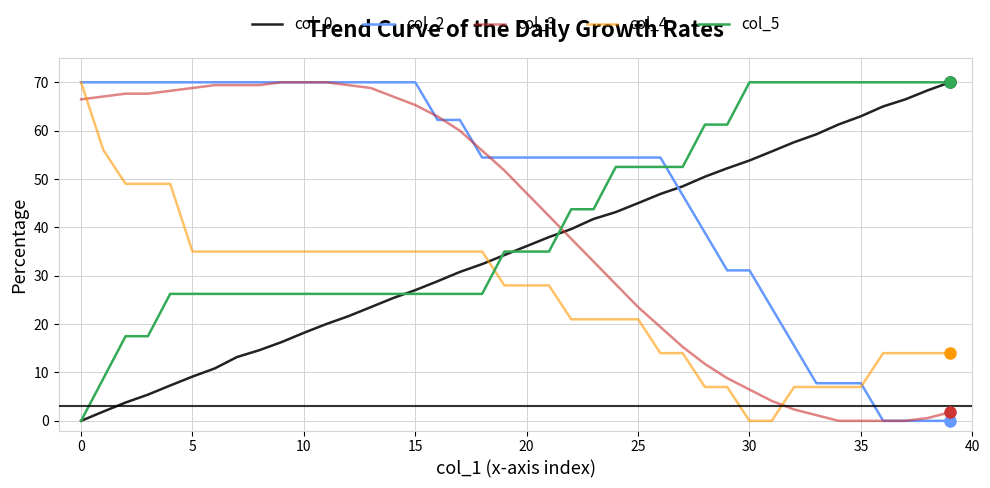

Which series has the largest total across all categories?

col_2